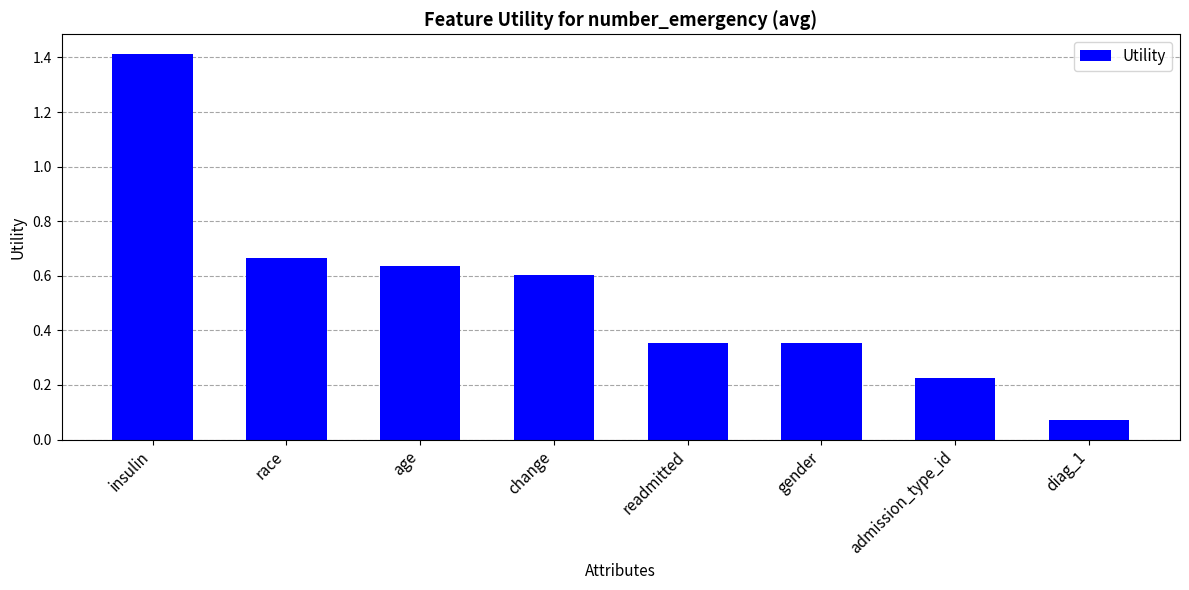

At which label is the value closest to 0?

diag_1